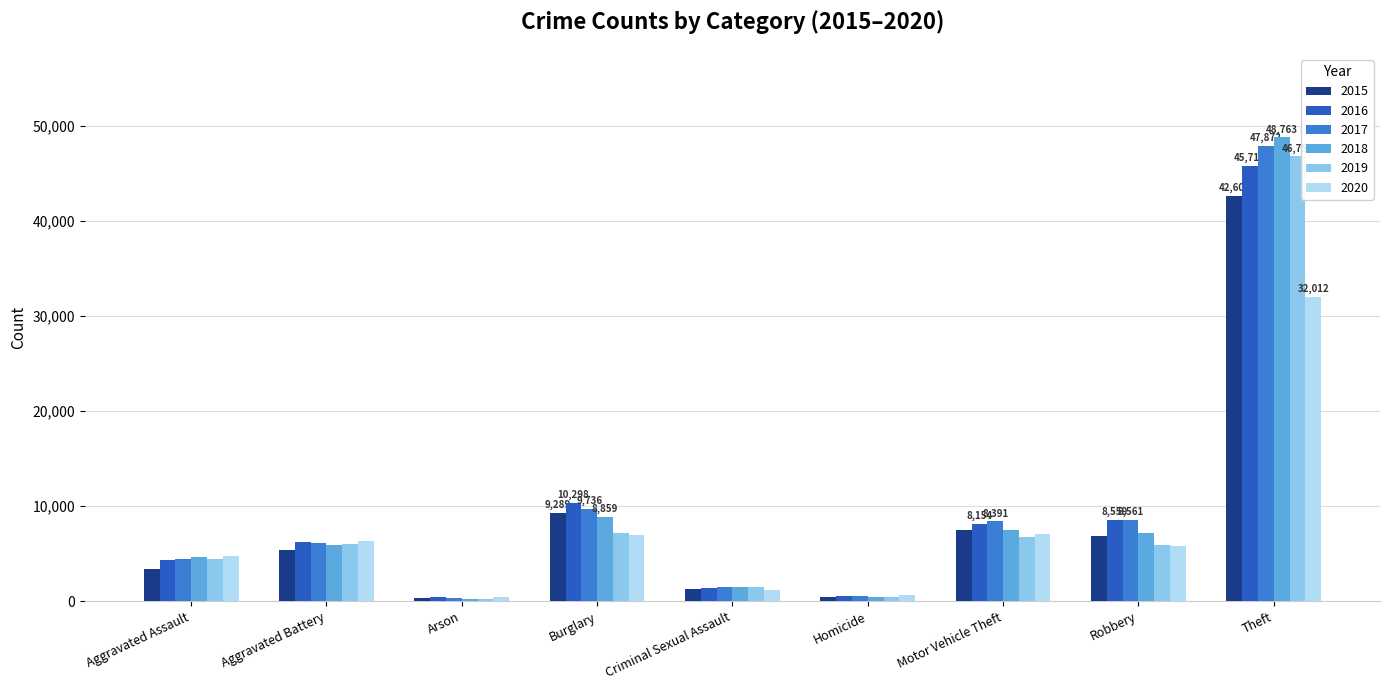

Are the bars grouped side by side (vs. stacked)?

Yes